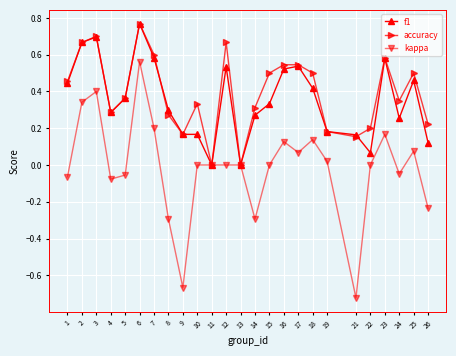

Between 5 and 6, which series saw the biggest shift?

kappa